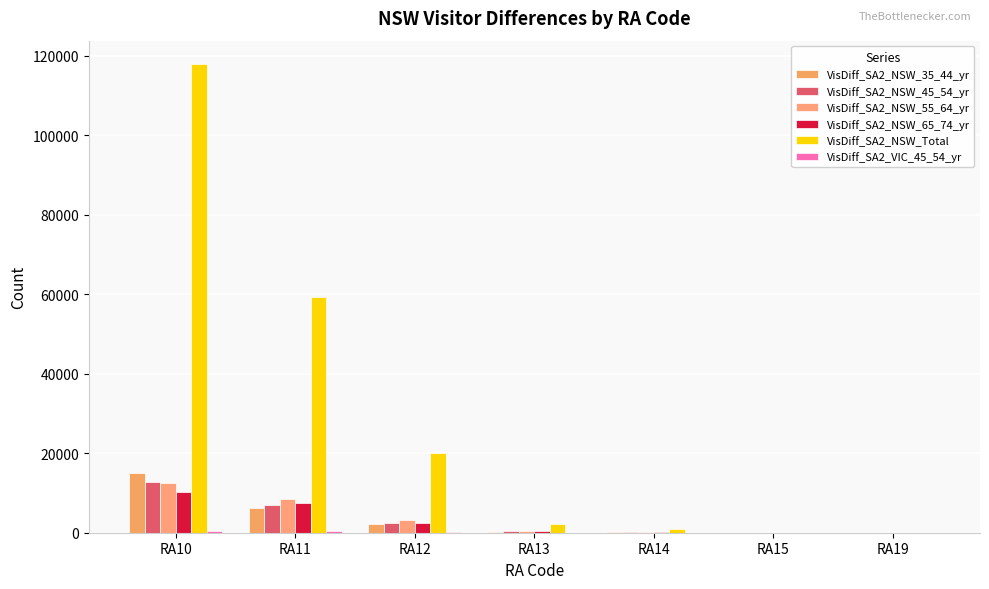

Between RA11 and RA14, which is larger?

RA11